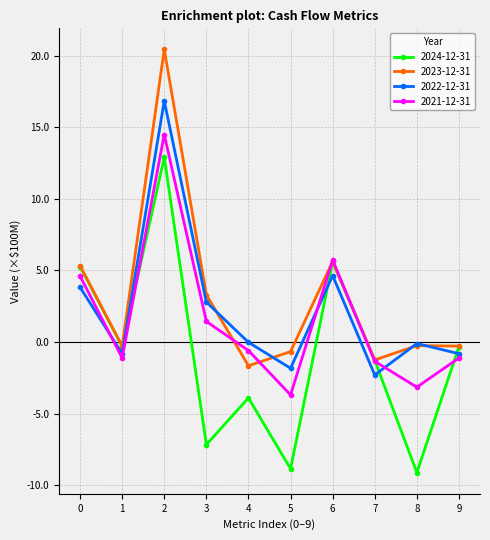

Which series has the largest total across all categories?

2023-12-31